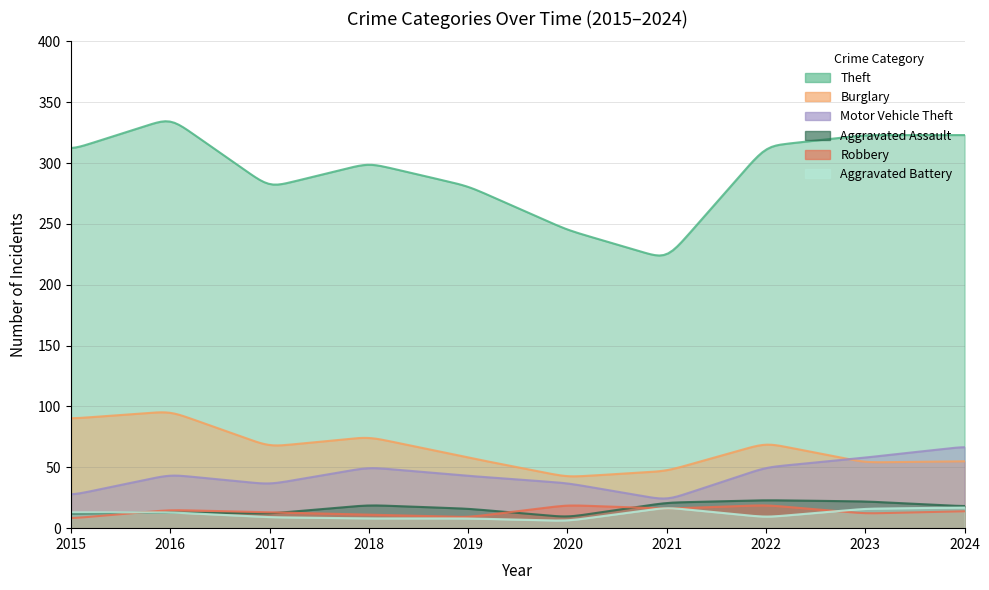

What is the lowest value of the Robbery series?

8